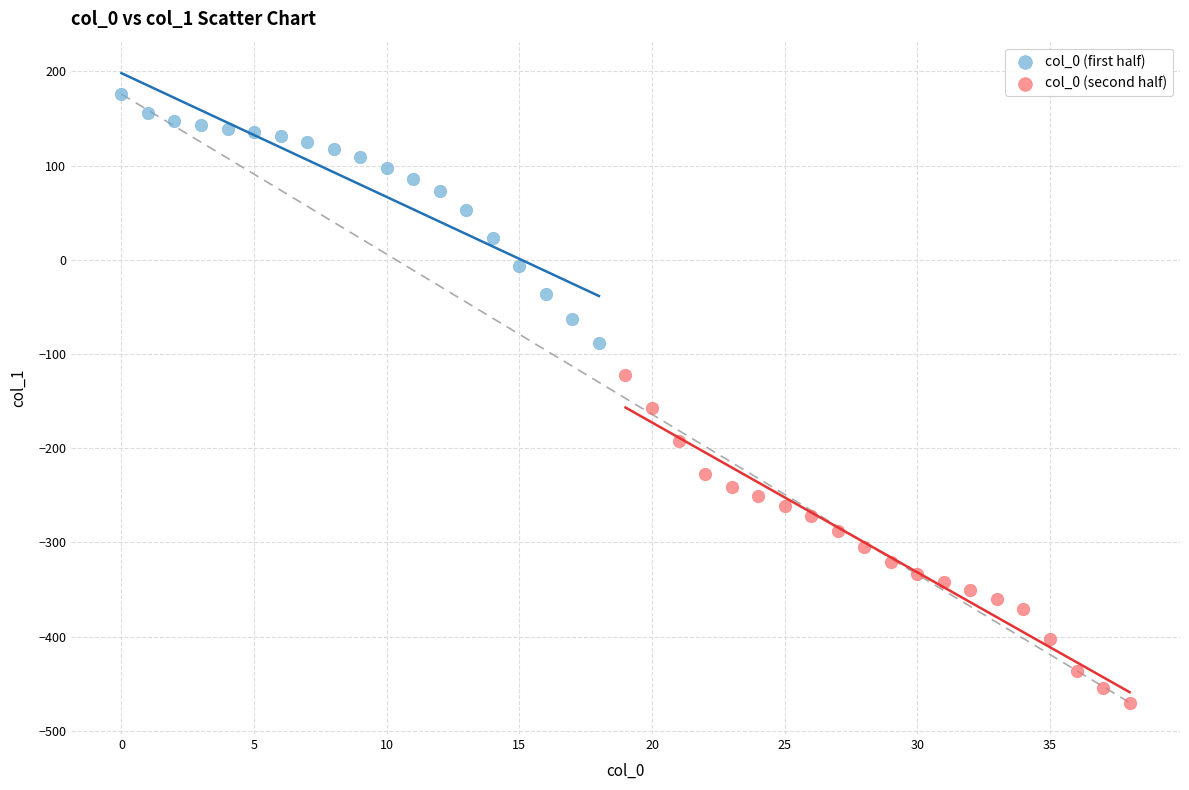

Which series has the widest spread of Y values?

col_0 (second half)